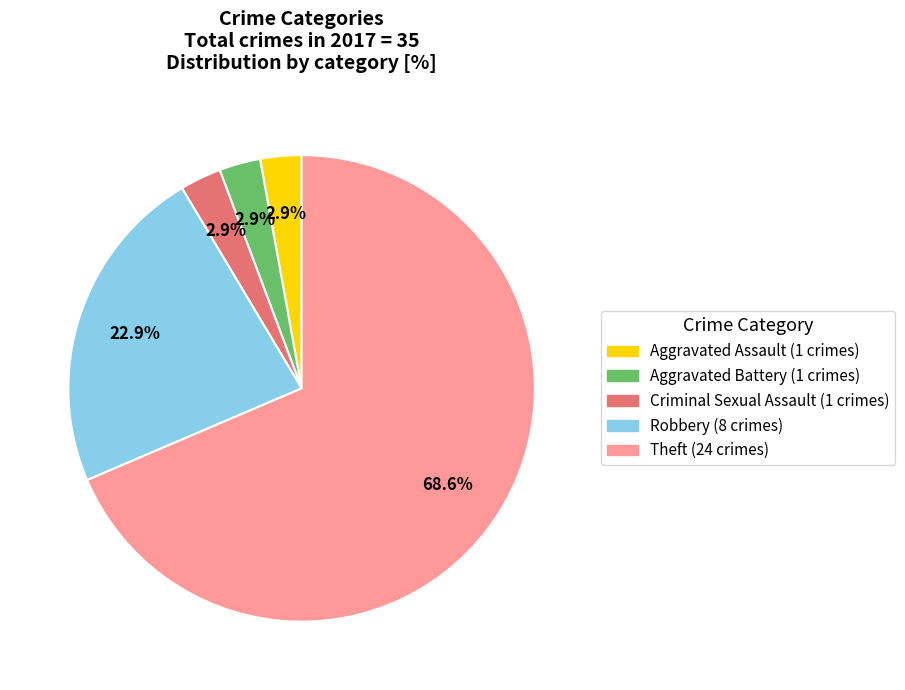

Does Theft represent more than half of the total?

Yes